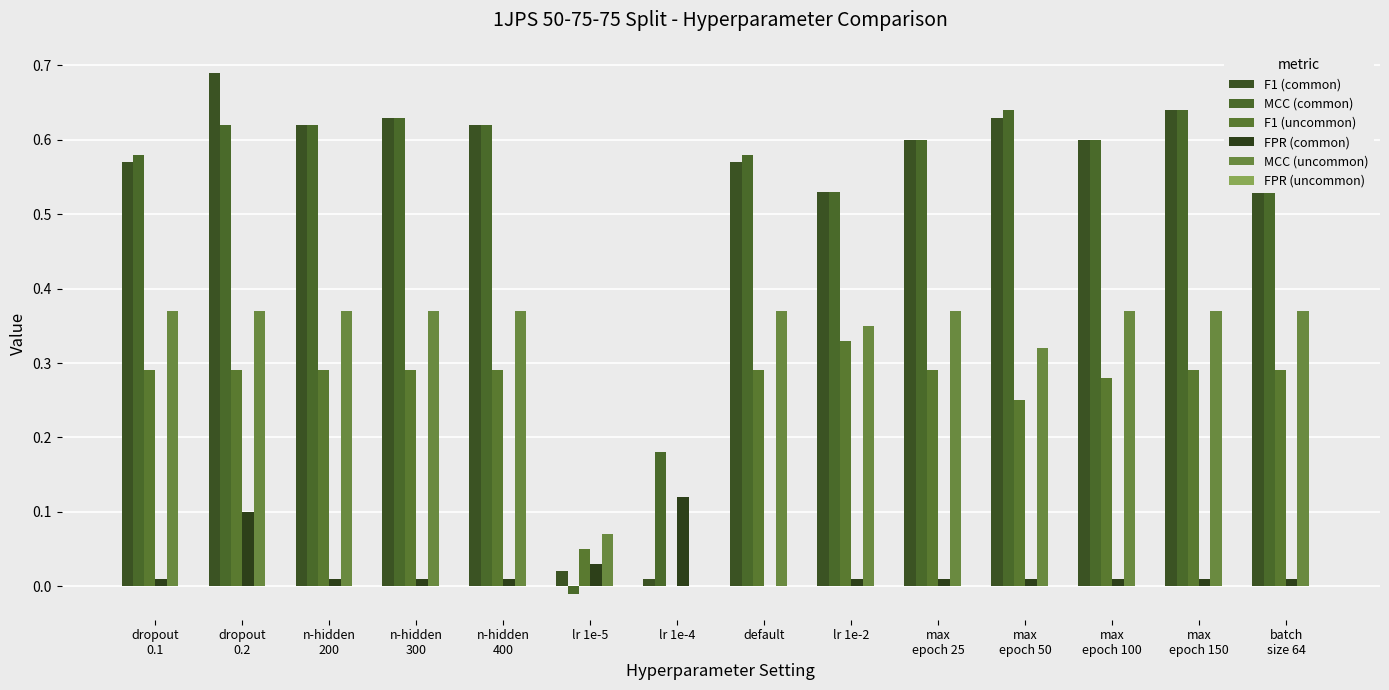

What is the value of the MCC (common) bar at the 8th from the left?

0.6